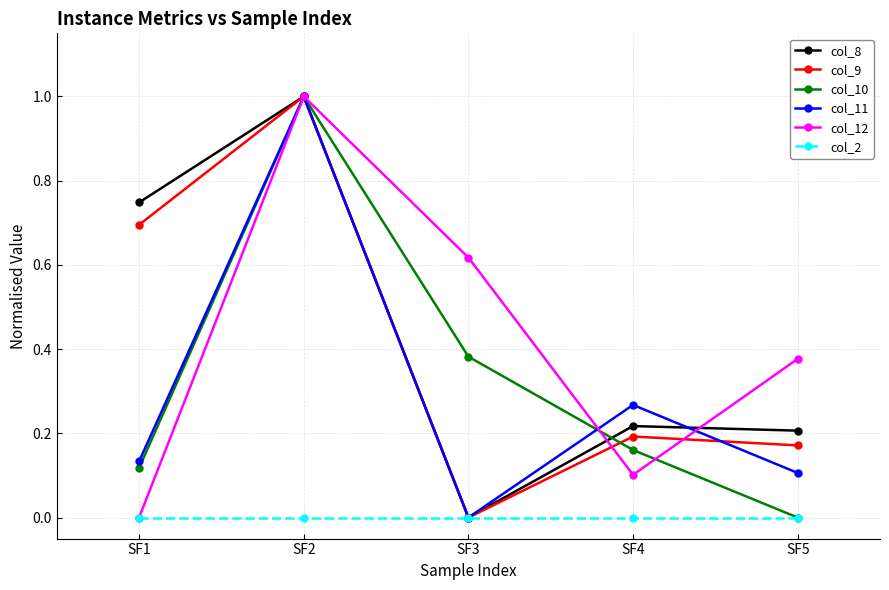

What is the difference between the highest and lowest values at SF2?

1.0